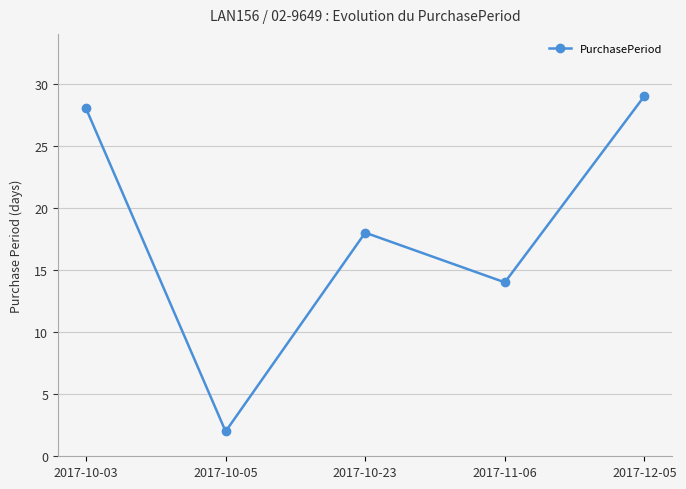

What is the smallest value displayed?

2